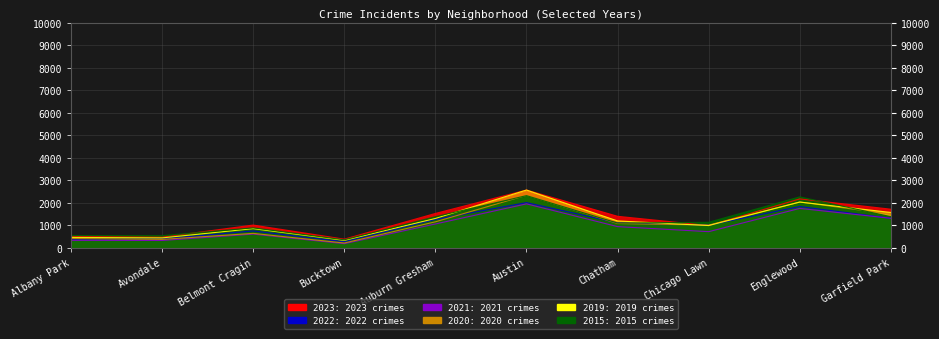

At which category is the sum across all series the highest?

Austin